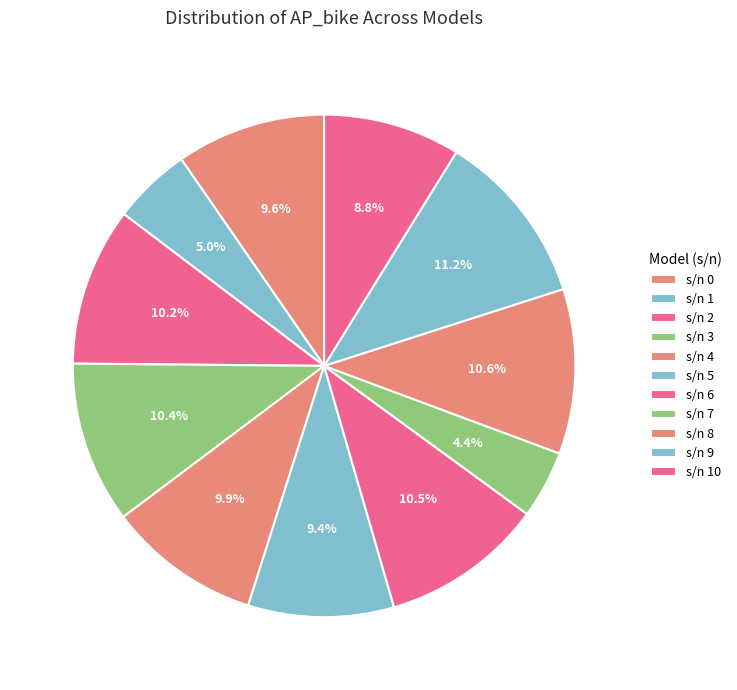

Combined, do s/n 2 and s/n 4 account for over 50%?

No